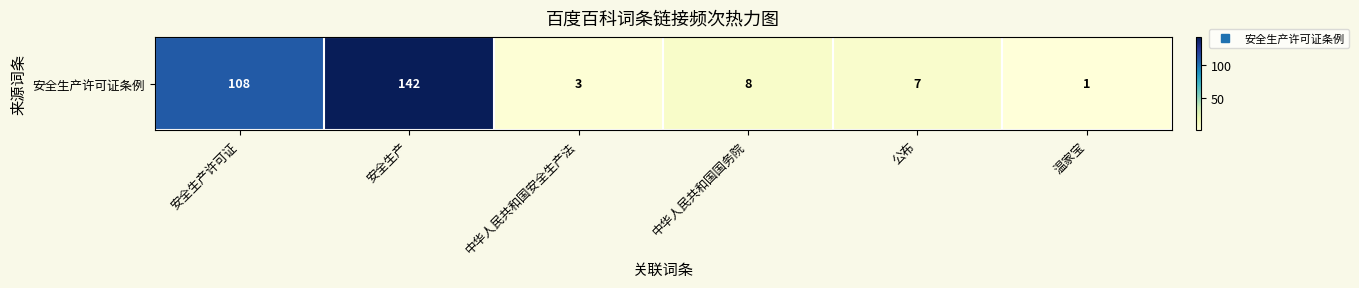

Which label corresponds to the largest value in the chart?

安全生产